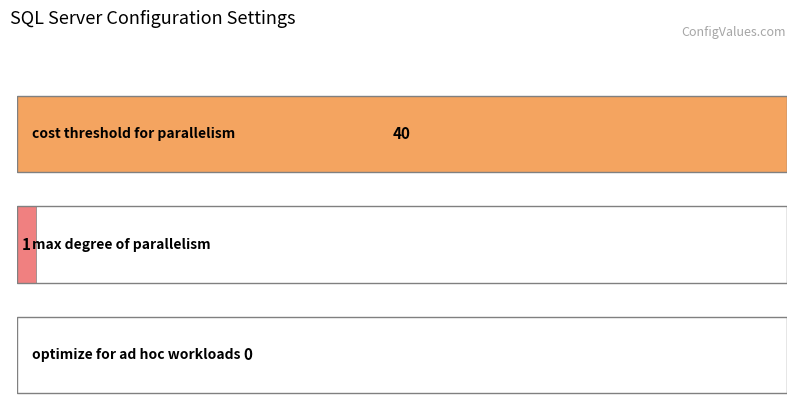

List the labels in order of value, smallest first.

optimize for ad hoc workloads, max degree of parallelism, cost threshold for parallelism